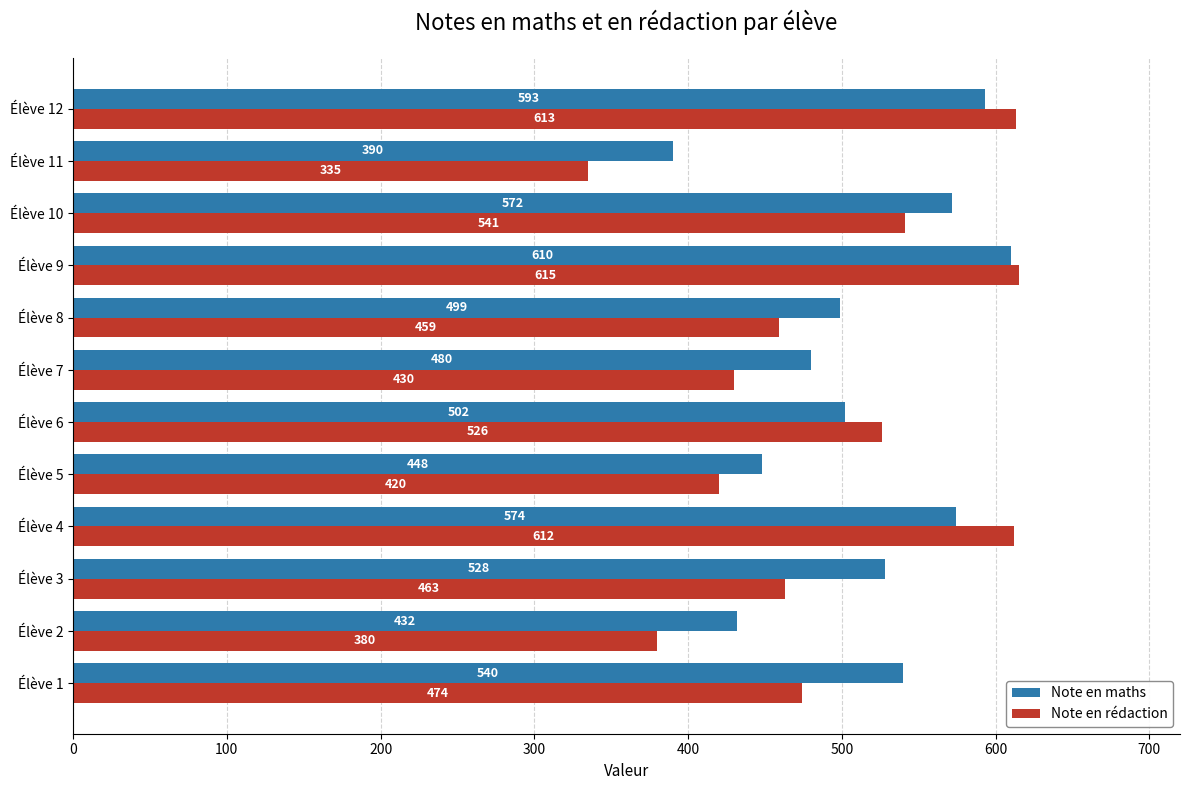

What is the difference between the maximum and minimum values in the Note en maths series?

220